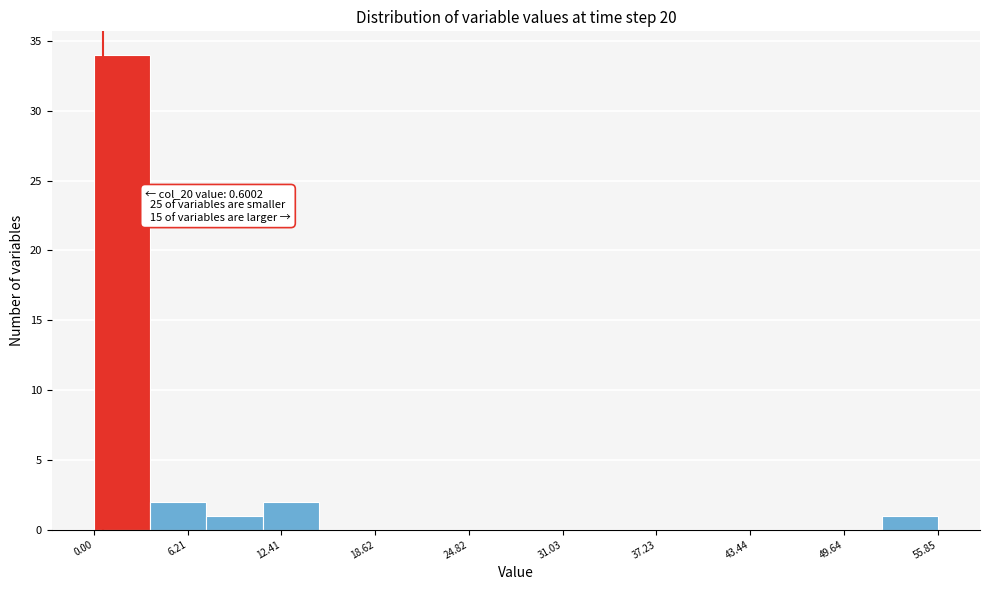

Read against the x-axis, roughly where is the centre of the tallest bar?

2